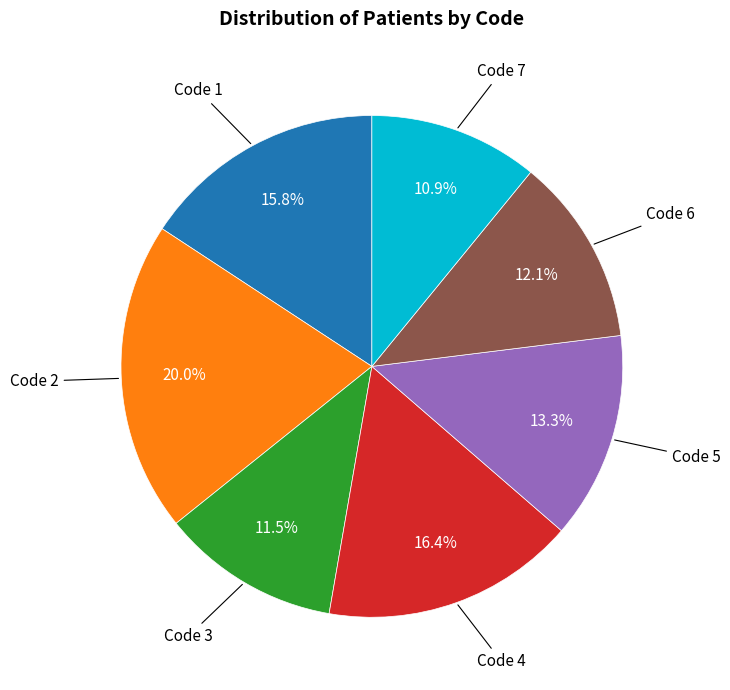

Does any single category account for the majority?

No